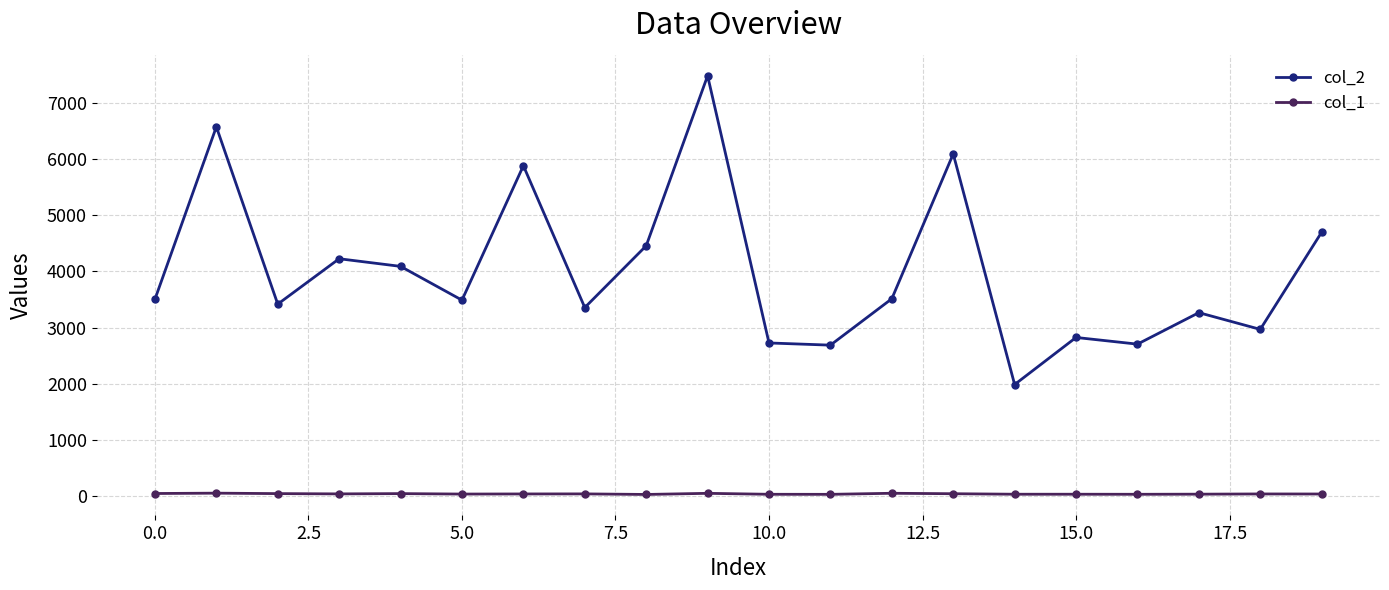

What is the greatest value displayed?

7487